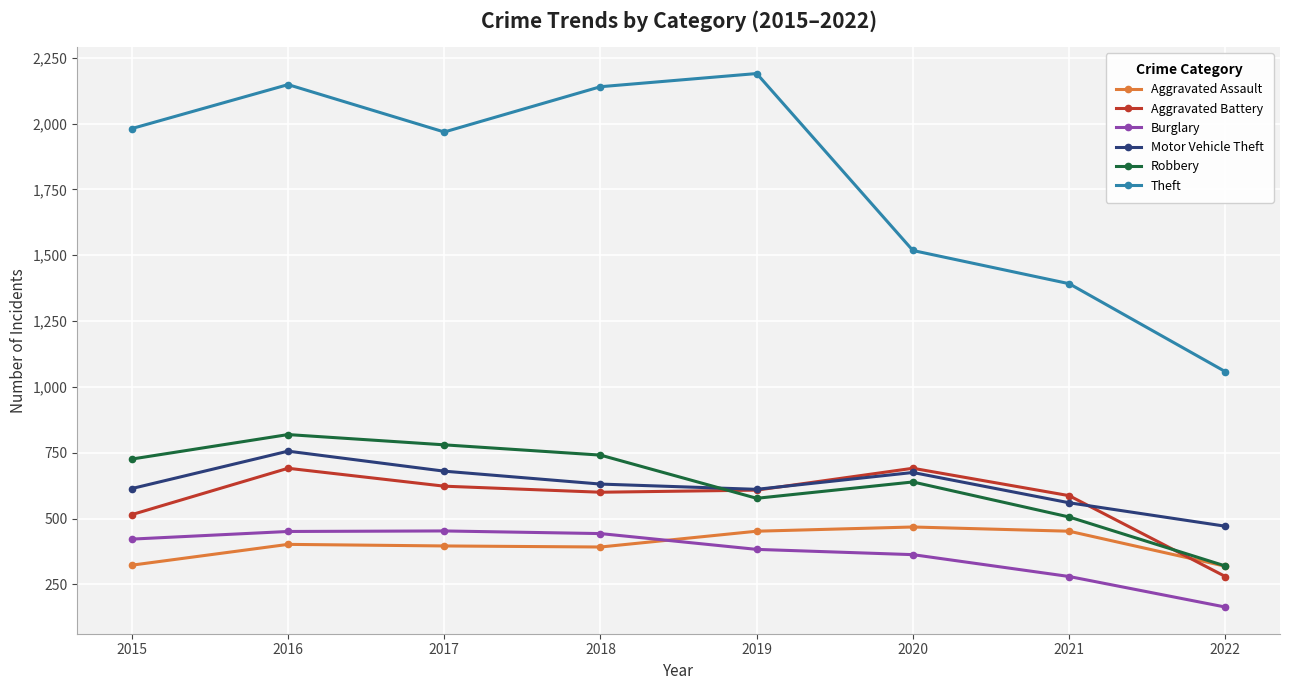

At which category is the sum across all series the highest?

2016